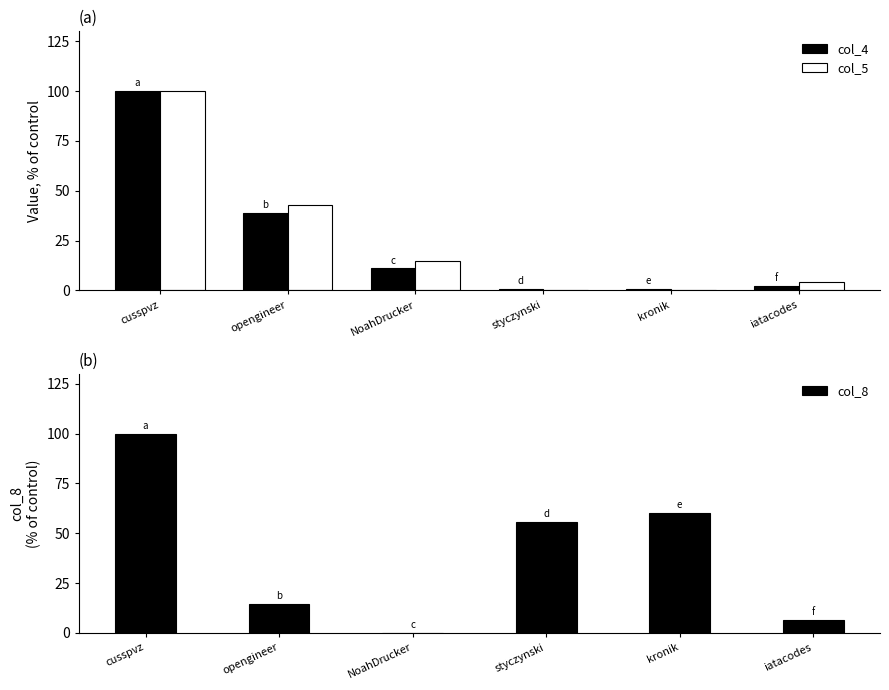

The col_8 series shows 55.6 at styczynski. True or false?

True